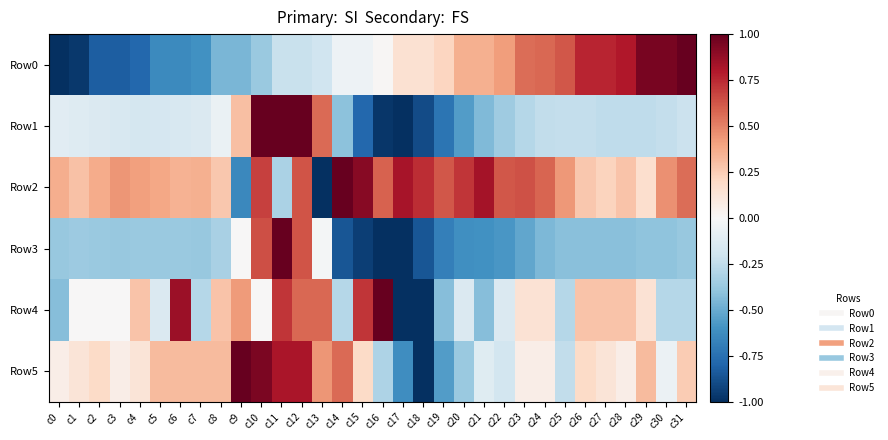

Reading left to right, what are all the values shown in this chart?

Row0: c0=-1.0	c1=-1.0	c2=-0.8	c3=-0.8	c4=-0.8	c5=-0.6	c6=-0.6	c7=-0.6	c8=-0.5	c9=-0.5	c10=-0.4	c11=-0.2	c12=-0.2	c13=-0.2	c14=-0.1	c15=-0.1	c16=0.0	c17=0.2	c18=0.2	c19=0.2	c20=0.4	c21=0.4	c22=0.4	c23=0.6	c24=0.6	c25=0.6	c26=0.8	c27=0.8	c28=0.8	c29=0.9	c30=0.9	c31=1.0
Row1: c0=-0.1	c1=-0.1	c2=-0.1	c3=-0.2	c4=-0.2	c5=-0.2	c6=-0.2	c7=-0.1	c8=-0.1	c9=0.3	c10=1.0	c11=1.0	c12=1.0	c13=0.6	c14=-0.4	c15=-0.8	c16=-1.0	c17=-1.0	c18=-0.9	c19=-0.7	c20=-0.6	c21=-0.4	c22=-0.4	c23=-0.3	c24=-0.2	c25=-0.2	c26=-0.2	c27=-0.3	c28=-0.3	c29=-0.3	c30=-0.2	c31=-0.2
Row2: c0=0.4	c1=0.3	c2=0.4	c3=0.4	c4=0.4	c5=0.4	c6=0.3	c7=0.4	c8=0.3	c9=-0.6	c10=0.7	c11=-0.3	c12=0.6	c13=-1.0	c14=1.0	c15=0.9	c16=0.6	c17=0.8	c18=0.7	c19=0.6	c20=0.7	c21=0.8	c22=0.6	c23=0.6	c24=0.6	c25=0.4	c26=0.3	c27=0.2	c28=0.3	c29=0.2	c30=0.5	c31=0.6
Row3: c0=-0.4	c1=-0.4	c2=-0.4	c3=-0.4	c4=-0.4	c5=-0.4	c6=-0.4	c7=-0.4	c8=-0.3	c9=0.0	c10=0.6	c11=1.0	c12=0.6	c13=-0.0	c14=-0.9	c15=-0.9	c16=-1.0	c17=-1.0	c18=-0.9	c19=-0.7	c20=-0.6	c21=-0.6	c22=-0.6	c23=-0.5	c24=-0.5	c25=-0.4	c26=-0.4	c27=-0.4	c28=-0.4	c29=-0.4	c30=-0.4	c31=-0.4
Row4: c0=-0.4	c1=0.0	c2=0.0	c3=0.0	c4=0.3	c5=-0.1	c6=0.9	c7=-0.3	c8=0.3	c9=0.4	c10=0.0	c11=0.7	c12=0.6	c13=0.6	c14=-0.3	c15=0.7	c16=1.0	c17=-1.0	c18=-1.0	c19=-0.4	c20=-0.1	c21=-0.4	c22=-0.1	c23=0.1	c24=0.1	c25=-0.3	c26=0.3	c27=0.3	c28=0.3	c29=0.1	c30=-0.3	c31=-0.3
Row5: c0=0.1	c1=0.1	c2=0.2	c3=0.1	c4=0.1	c5=0.3	c6=0.3	c7=0.3	c8=0.3	c9=1.0	c10=0.9	c11=0.8	c12=0.8	c13=0.4	c14=0.6	c15=0.2	c16=-0.3	c17=-0.6	c18=-1.0	c19=-0.6	c20=-0.4	c21=-0.1	c22=-0.2	c23=0.1	c24=0.1	c25=-0.2	c26=0.2	c27=0.1	c28=0.1	c29=0.3	c30=-0.1	c31=0.2